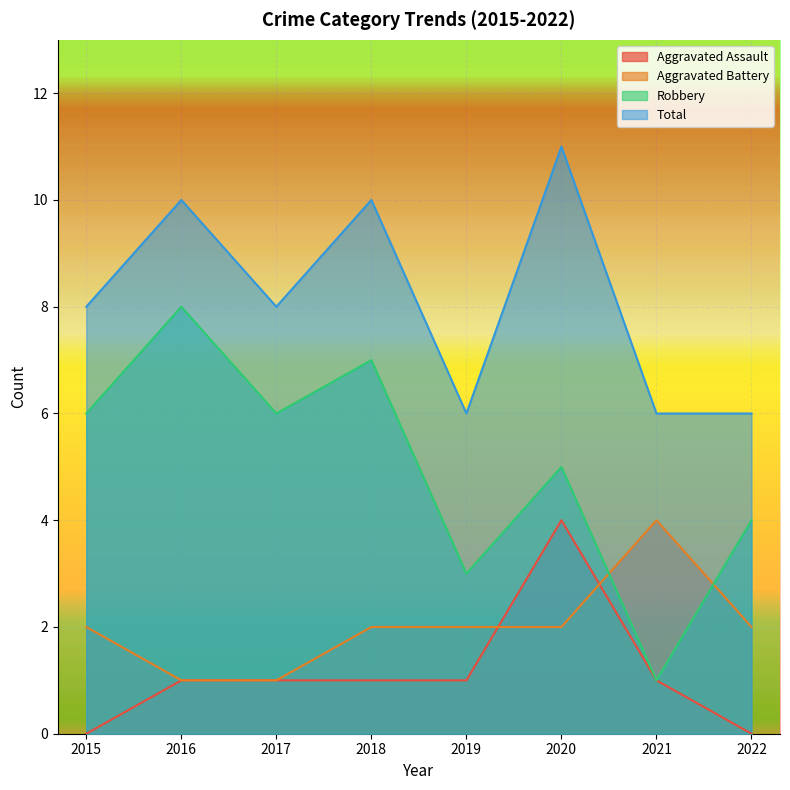

True or false: Robbery has more than 2 points higher than both neighbors.

True